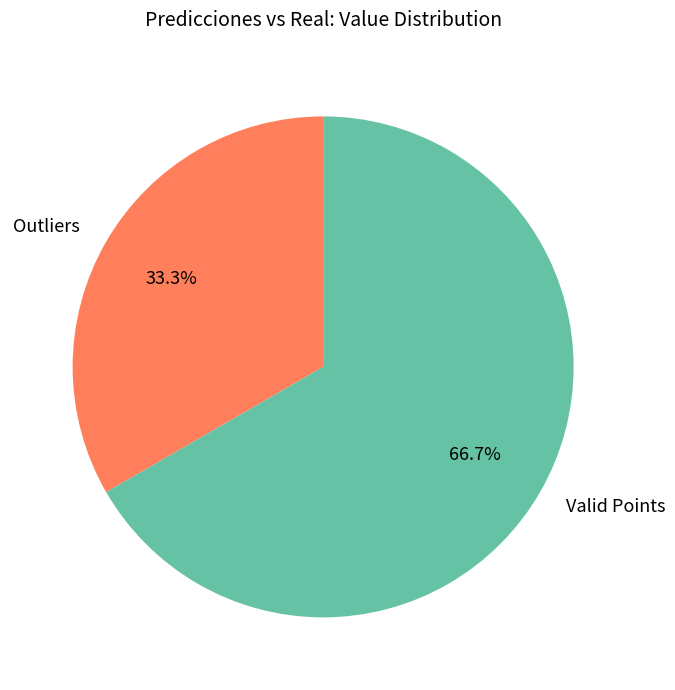

What is the largest slice in the pie chart?

Valid Points